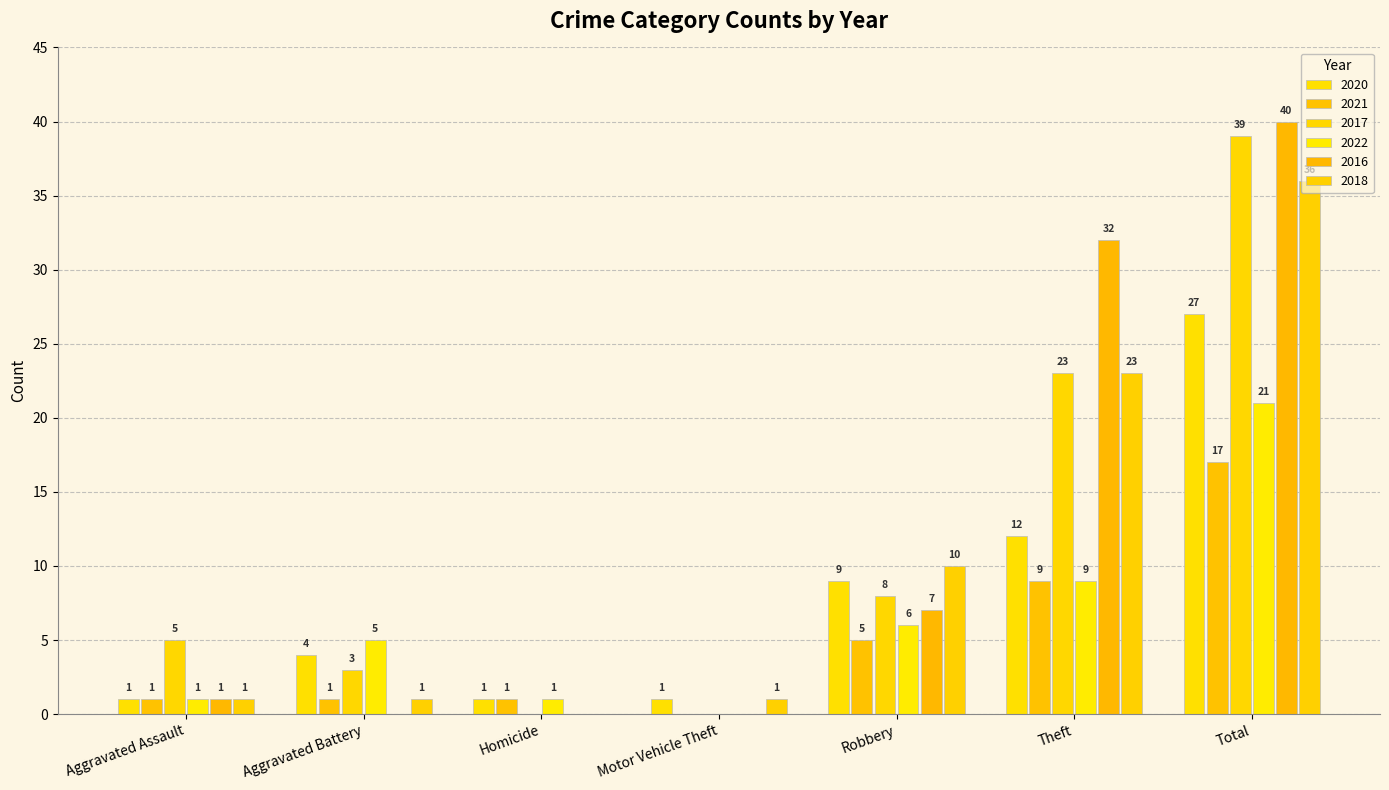

What position from the left is Robbery?

5